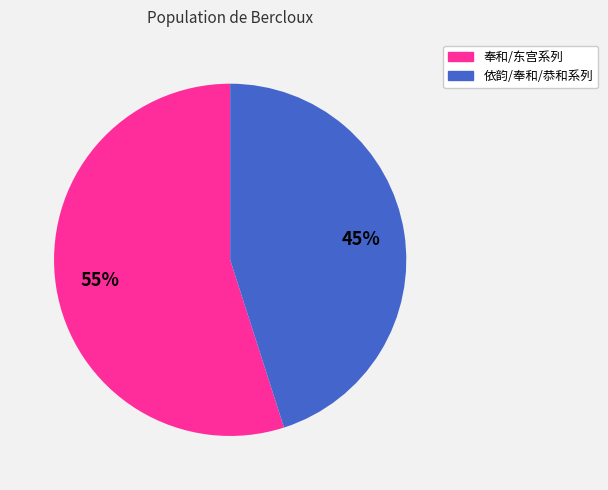

To the nearest percent, what is the difference between the largest and smallest slice percentages?

10%